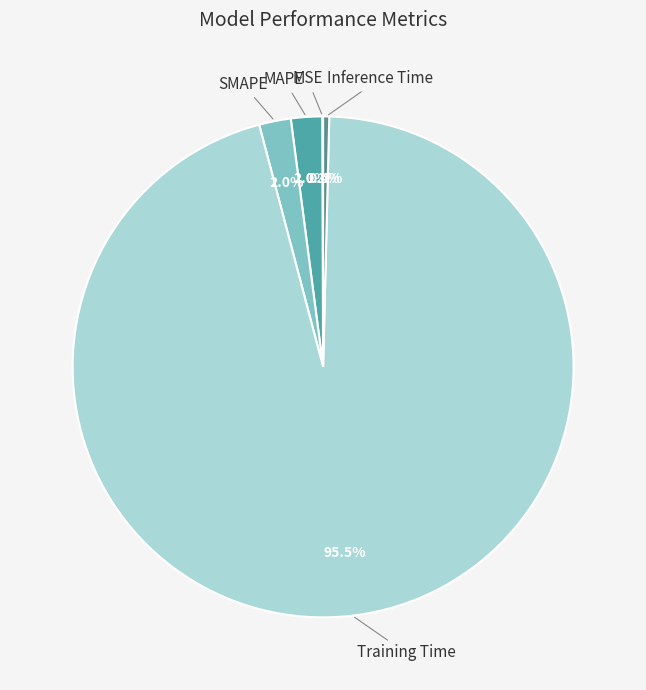

What is the largest slice in the pie chart?

Training Time